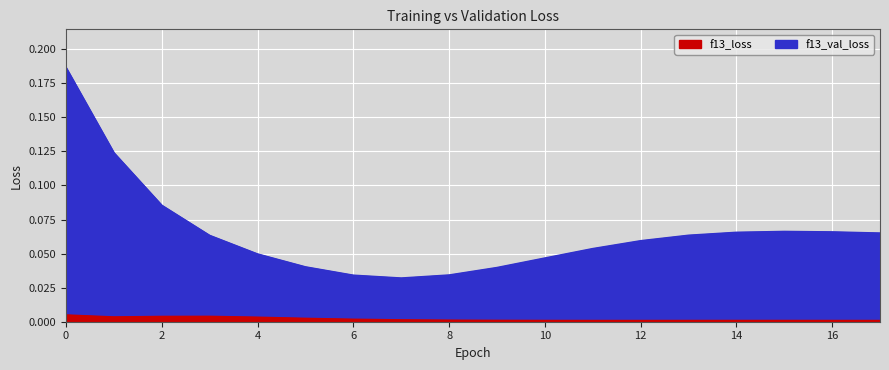

List the labels in order of f13_val_loss value, largest first.

0, 1, 2, 15, 16, 14, 17, 13, 3, 12, 11, 4, 10, 5, 9, 8, 6, 7